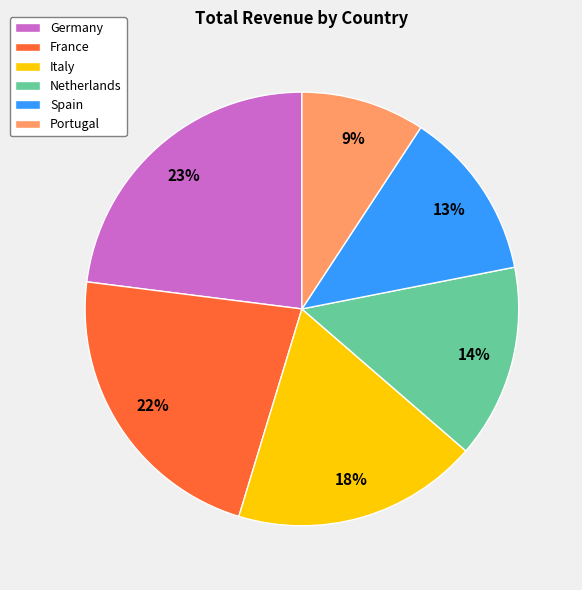

Rank the categories by value from lowest to highest.

Portugal, Spain, Netherlands, Italy, France, Germany